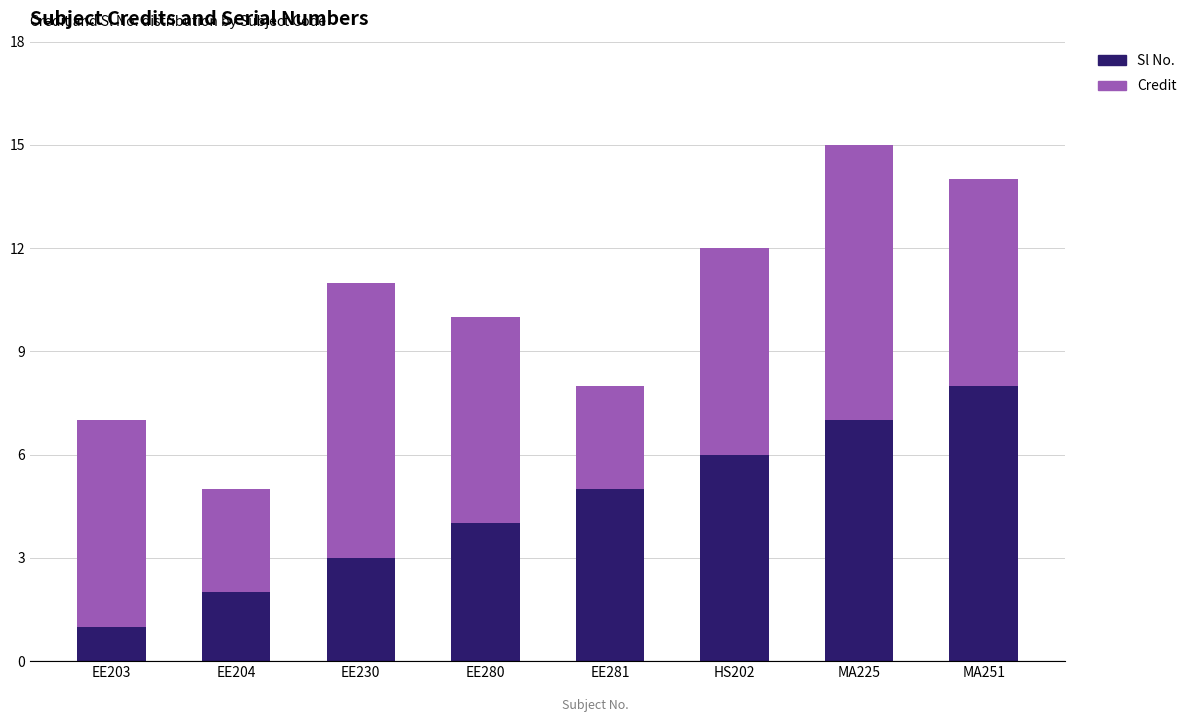

How many bars are there in total?

8